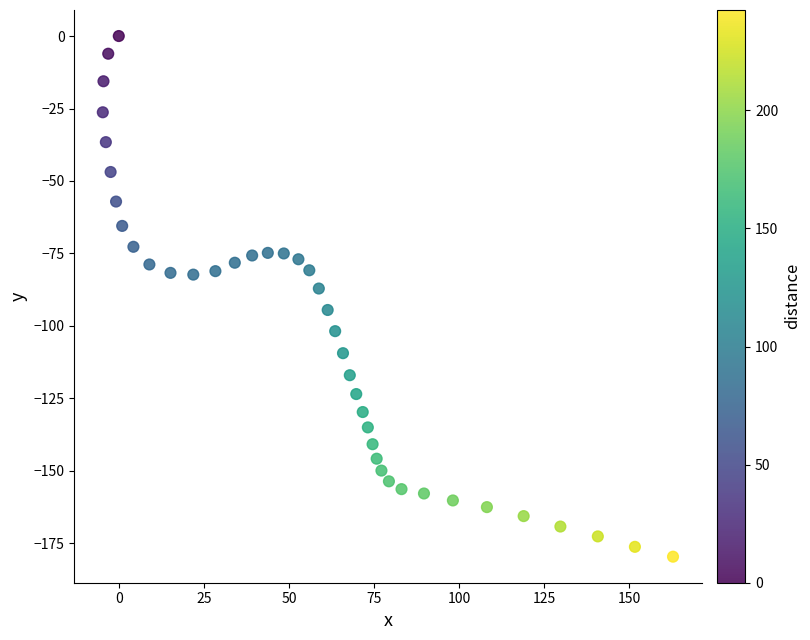

What is the range of Y values (max minus min)?

179.6